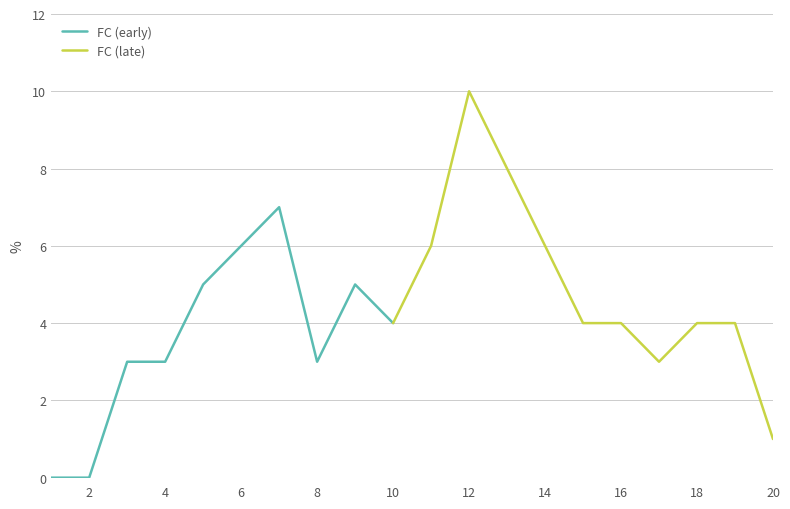

The value at 5 is 5. True or false?

True